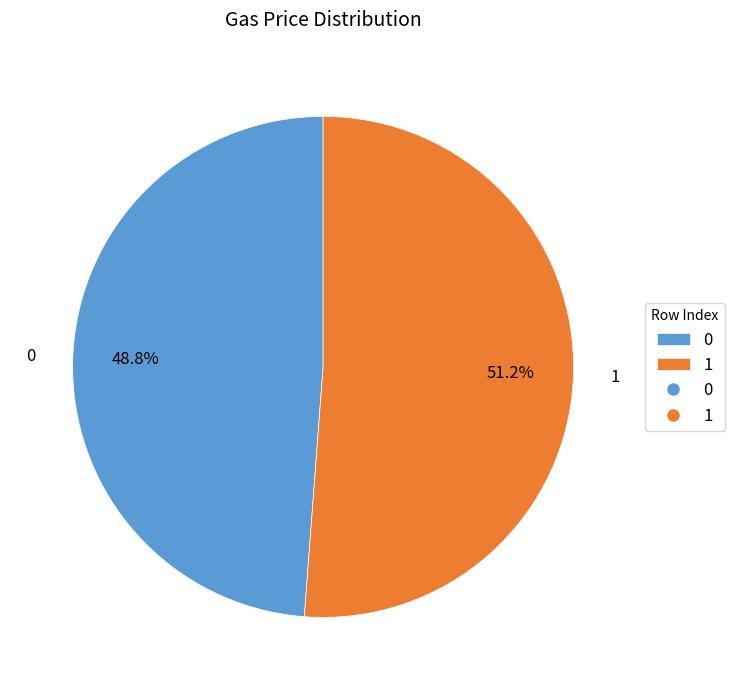

Which has a higher value, 0 or 1?

1